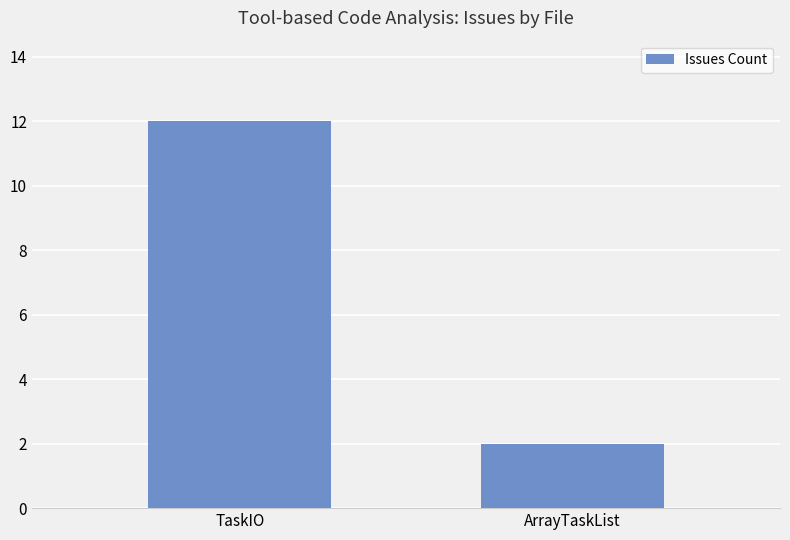

Which label corresponds to the largest value in the chart?

TaskIO